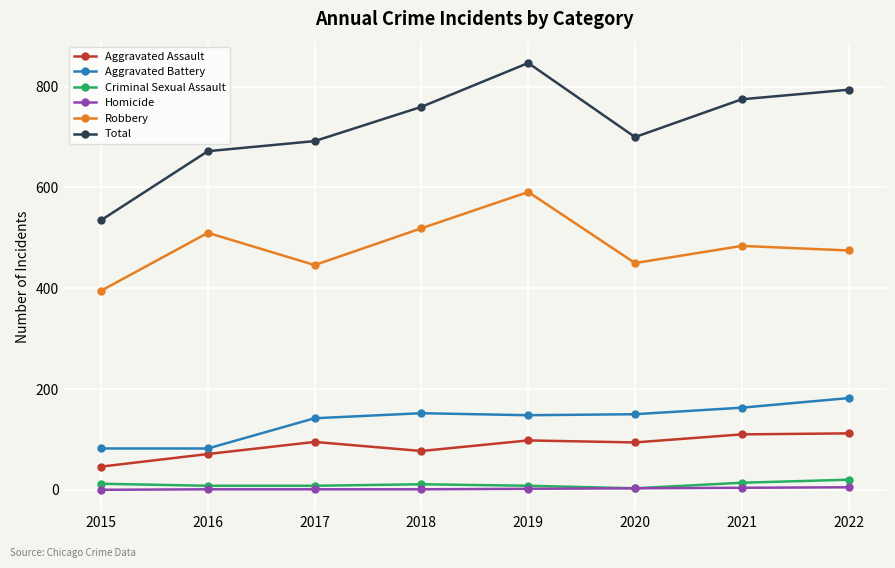

What is the maximum value shown in the chart?

847